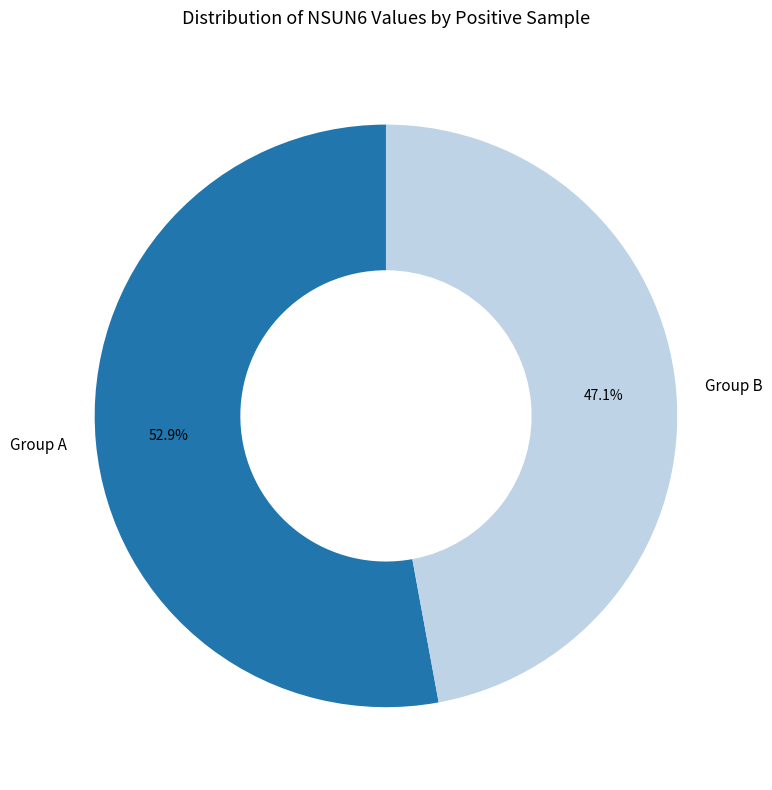

How many slices are in this pie chart?

2